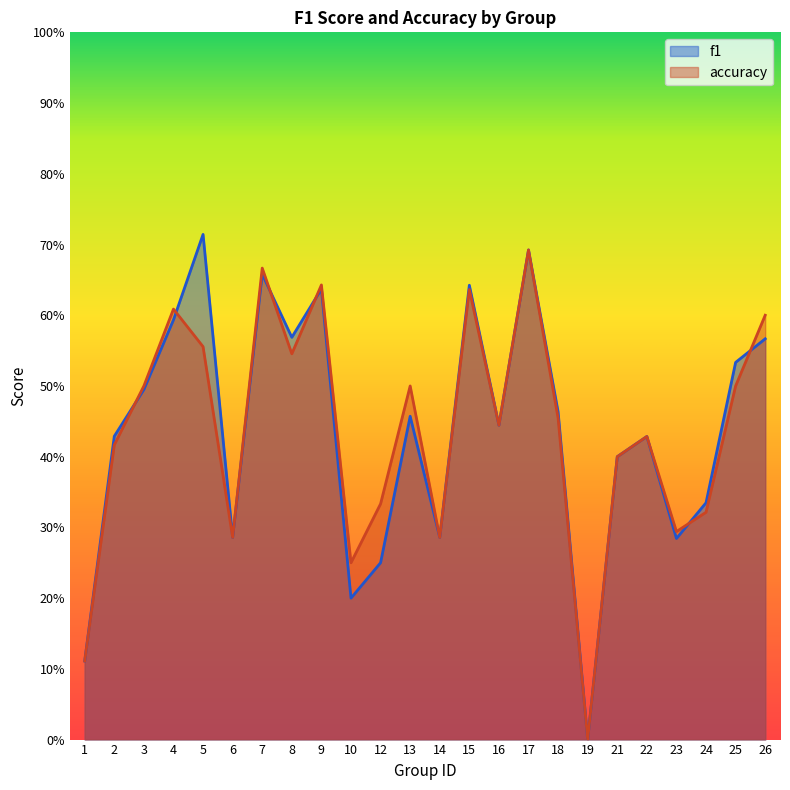

Which category has the lowest value in the accuracy series?

19